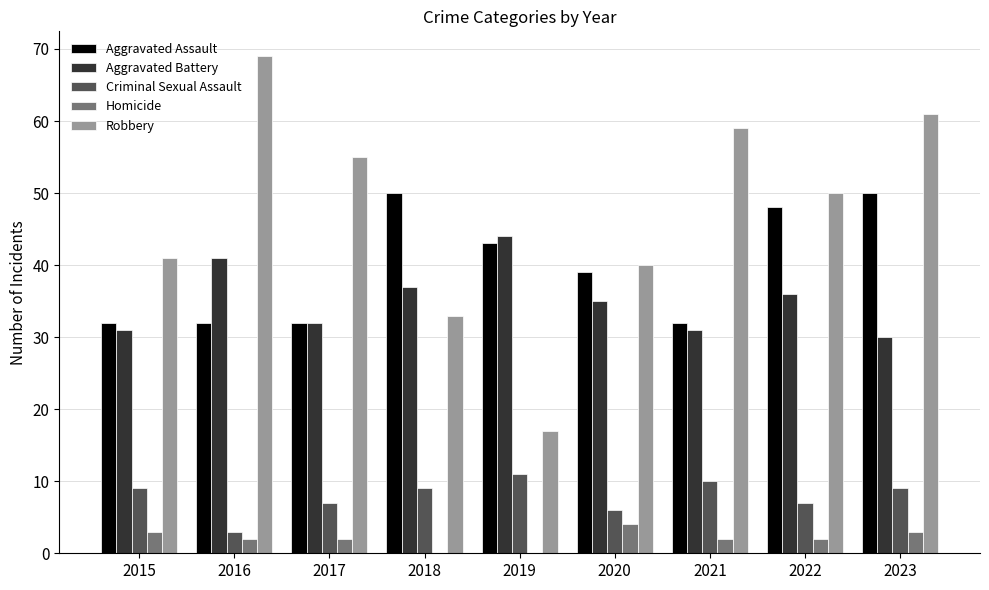

Count the number of data series in this chart.

5